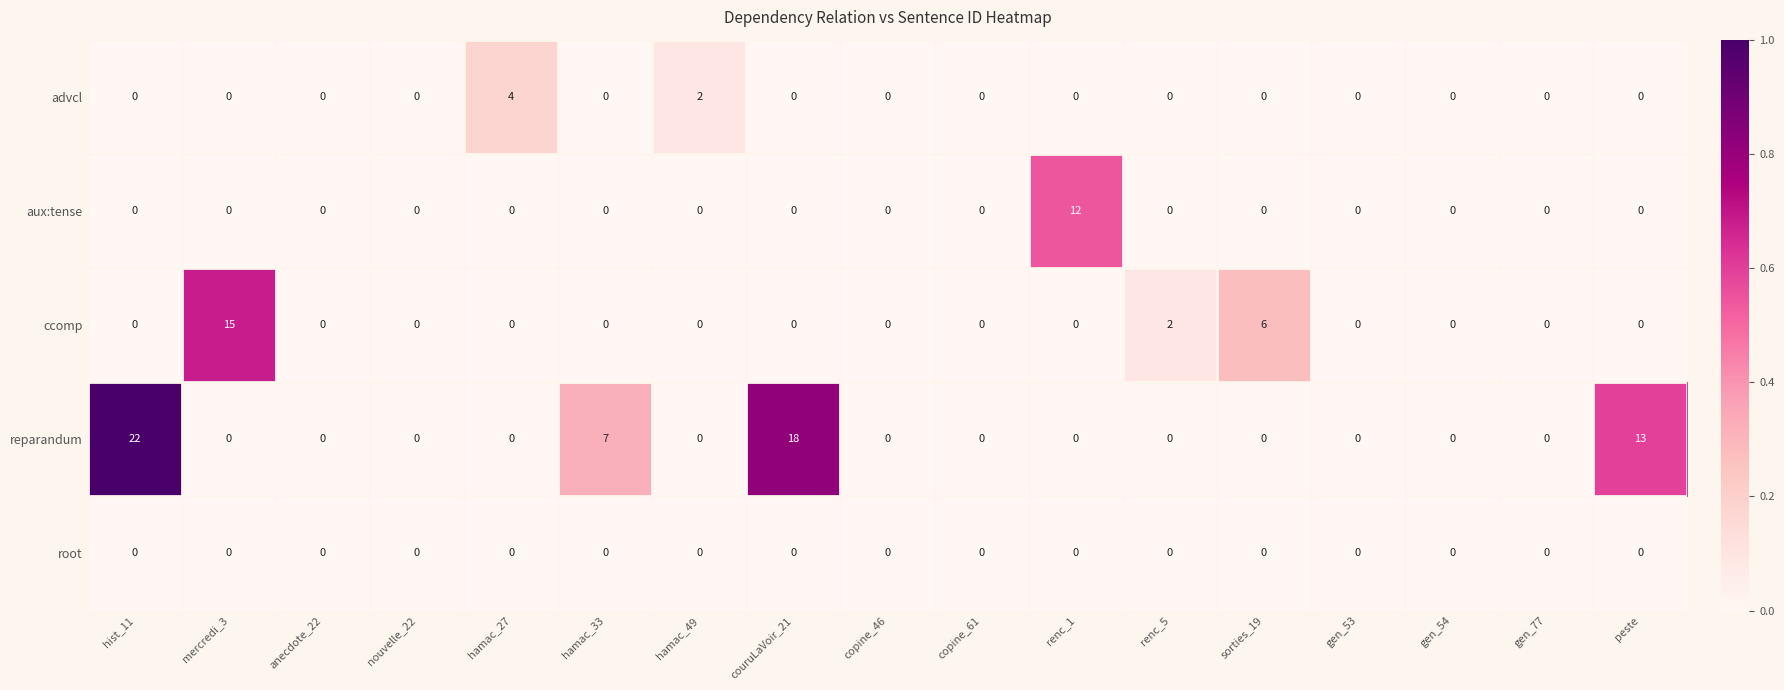

True or false: reparandum has a value of 10 at anecdote_22.

False